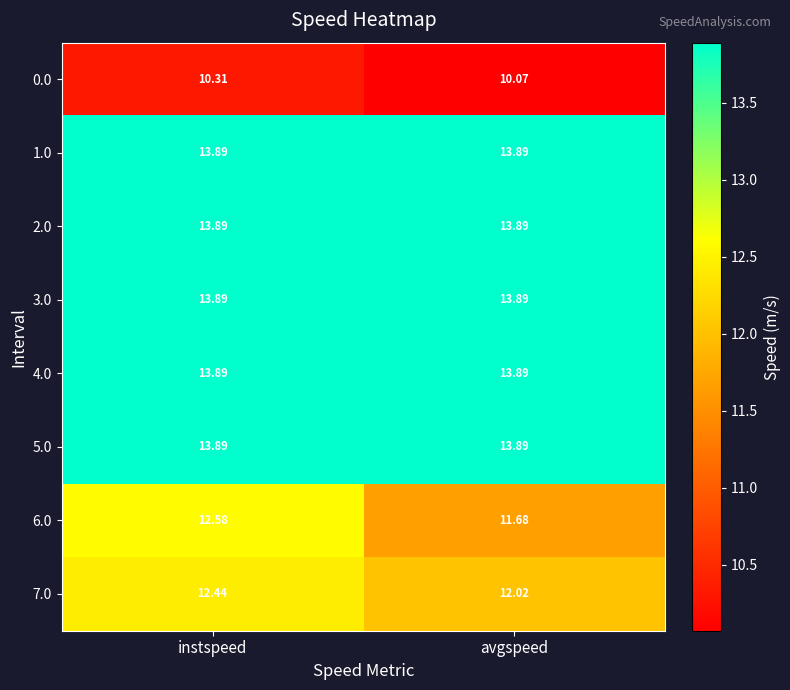

Which category has the lowest value in the 0.0 series?

avgspeed